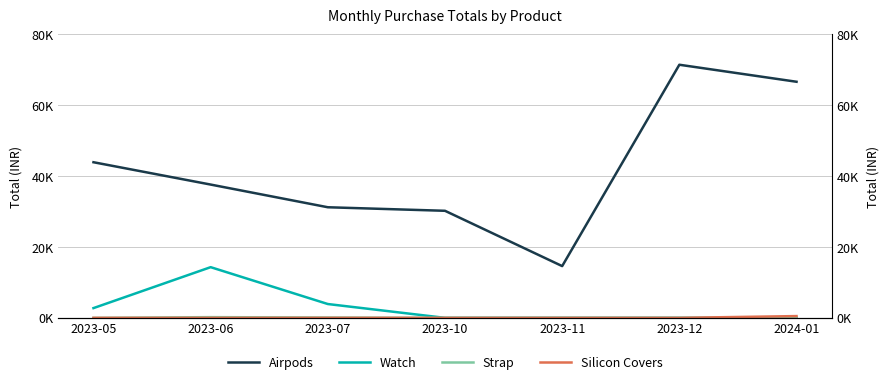

At how many categories does at least one series exceed 64920?

2